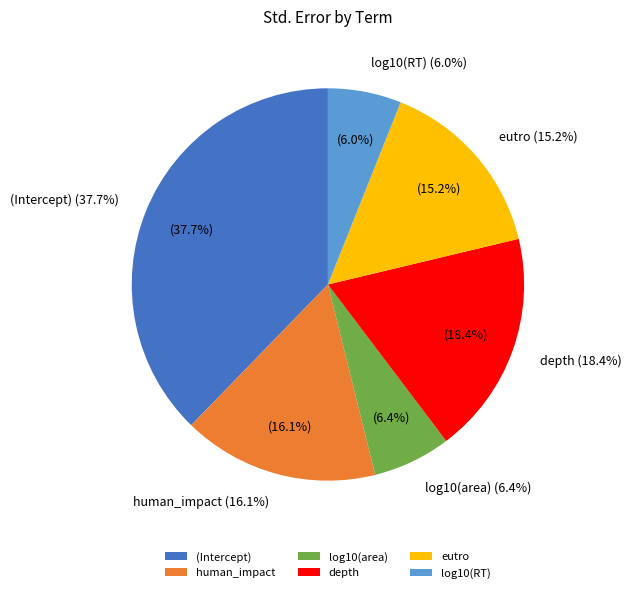

Is there any slice that represents more than half of the pie?

No